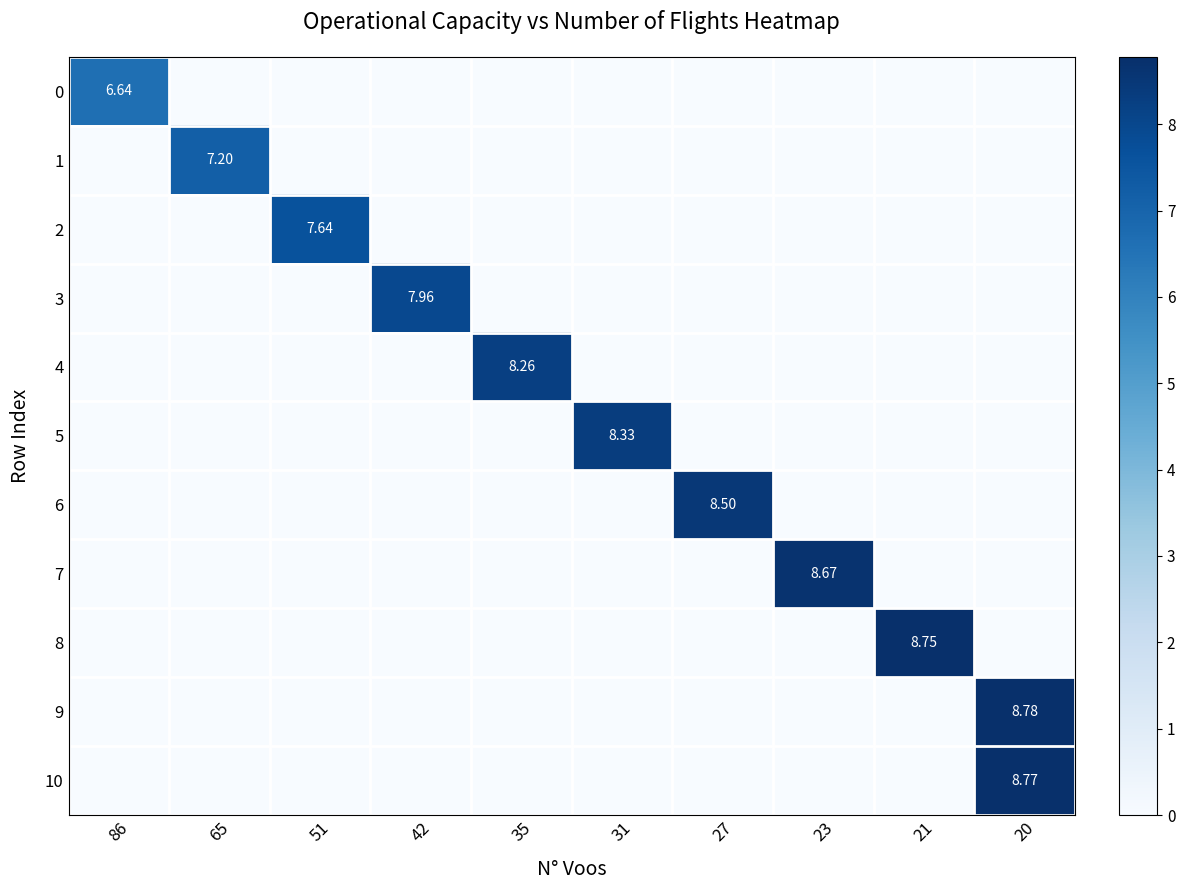

What is the spread (max minus min) of values at 31?

8.3